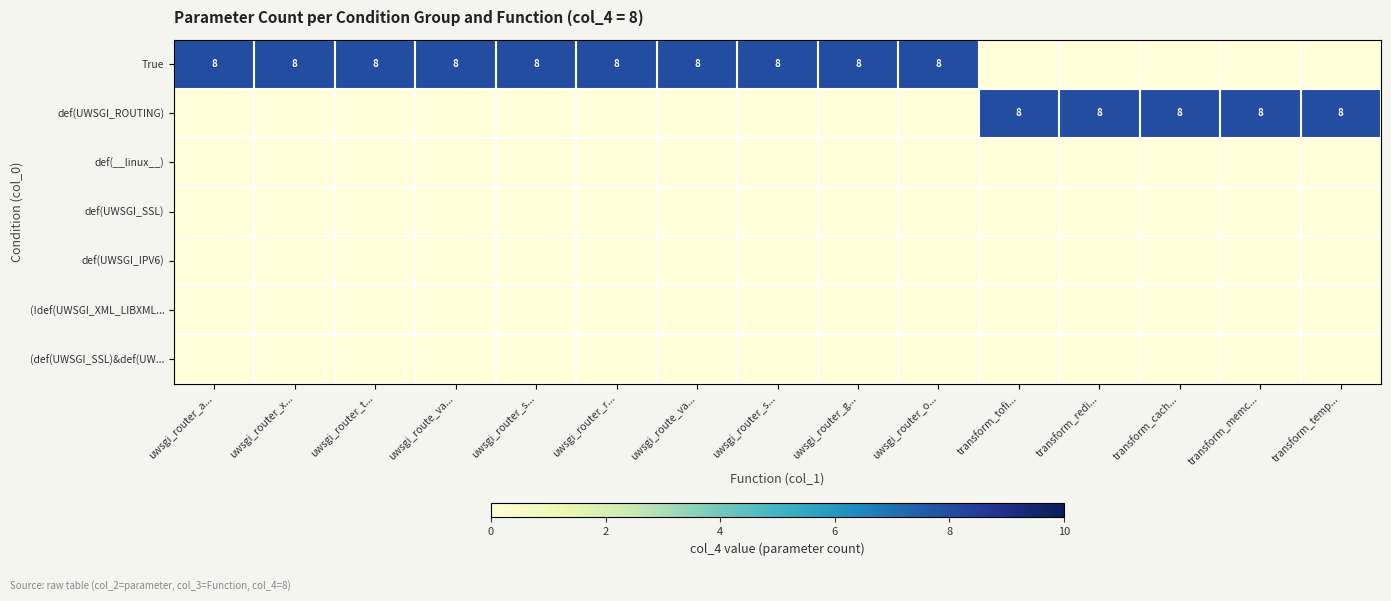

Where is (!def(UWSGI_XML_LIBXML... nearest to the value 0?

uwsgi_router_a...